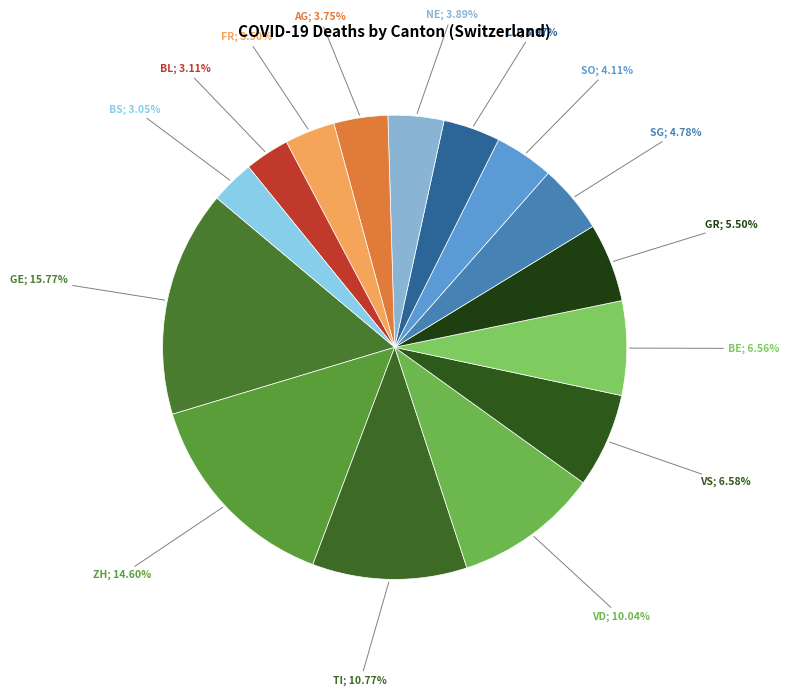

How many segments does this pie chart have?

15